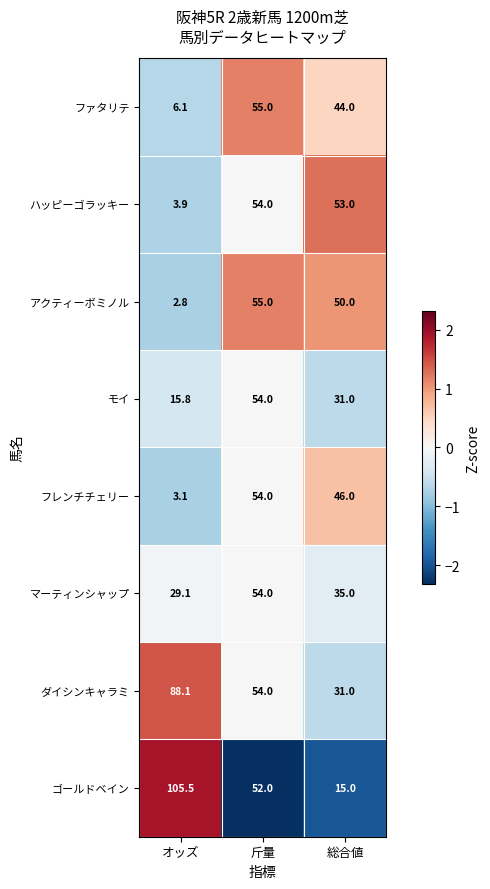

Which series changed the most between 斤量 and 総合値?

ゴールドベイン